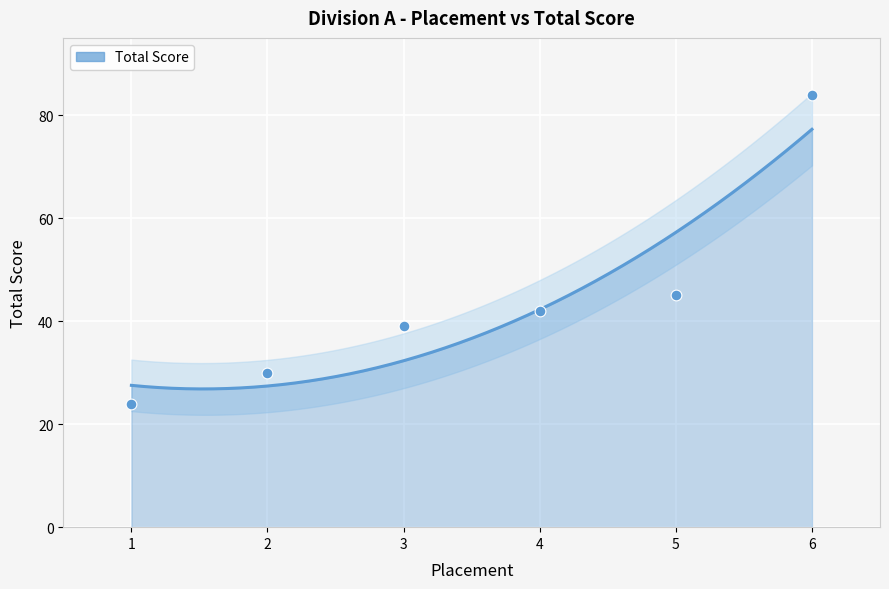

Between 5 and 2, which is larger?

5